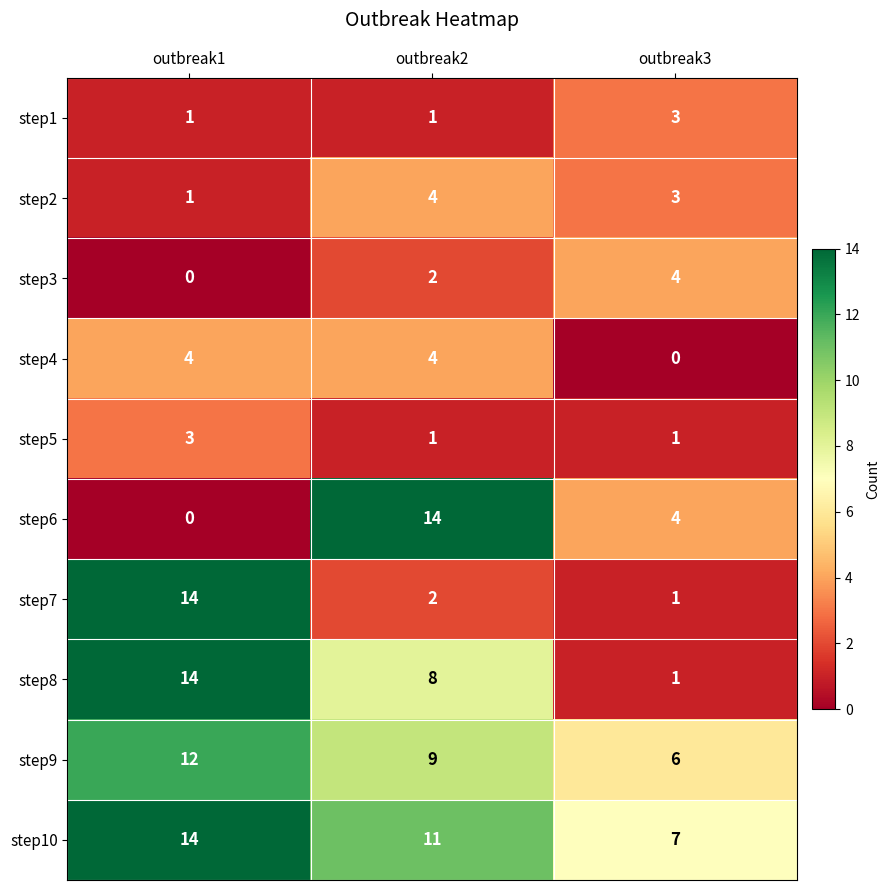

The value of step3 at outbreak3 is 4. True or false?

True